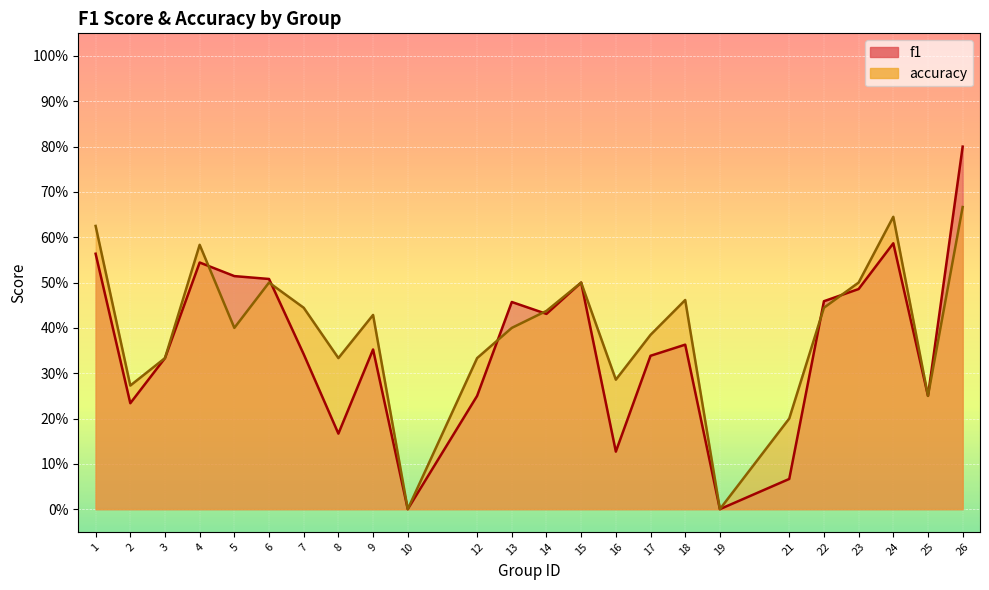

Reading right to left, what are all the values shown in this chart?

f1: 26=0.8	25=0.2	24=0.6	23=0.5	22=0.5	21=0.1	19=0.0	18=0.4	17=0.3	16=0.1	15=0.5	14=0.4	13=0.5	12=0.2	10=0.0	9=0.4	8=0.2	7=0.3	6=0.5	5=0.5	4=0.5	3=0.3	2=0.2	1=0.6
accuracy: 26=0.7	25=0.2	24=0.6	23=0.5	22=0.4	21=0.2	19=0.0	18=0.5	17=0.4	16=0.3	15=0.5	14=0.4	13=0.4	12=0.3	10=0.0	9=0.4	8=0.3	7=0.4	6=0.5	5=0.4	4=0.6	3=0.3	2=0.3	1=0.6